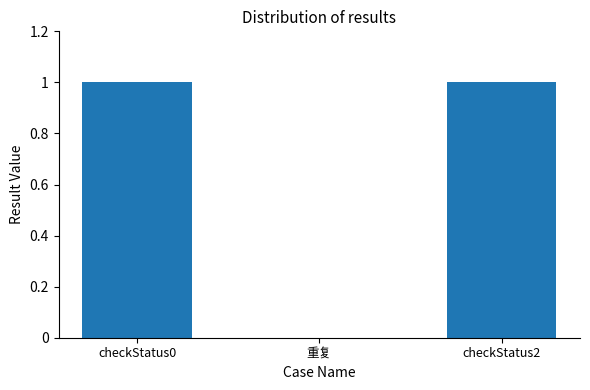

Is it true that the value at checkStatus0 is 1?

True